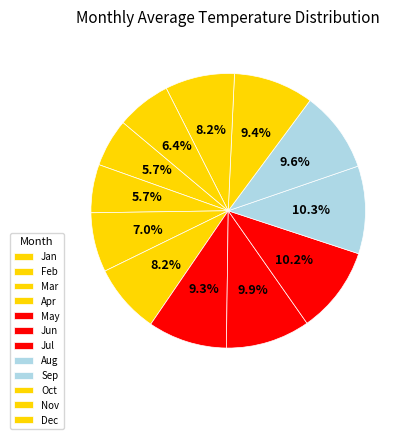

How many segments does this pie chart have?

12